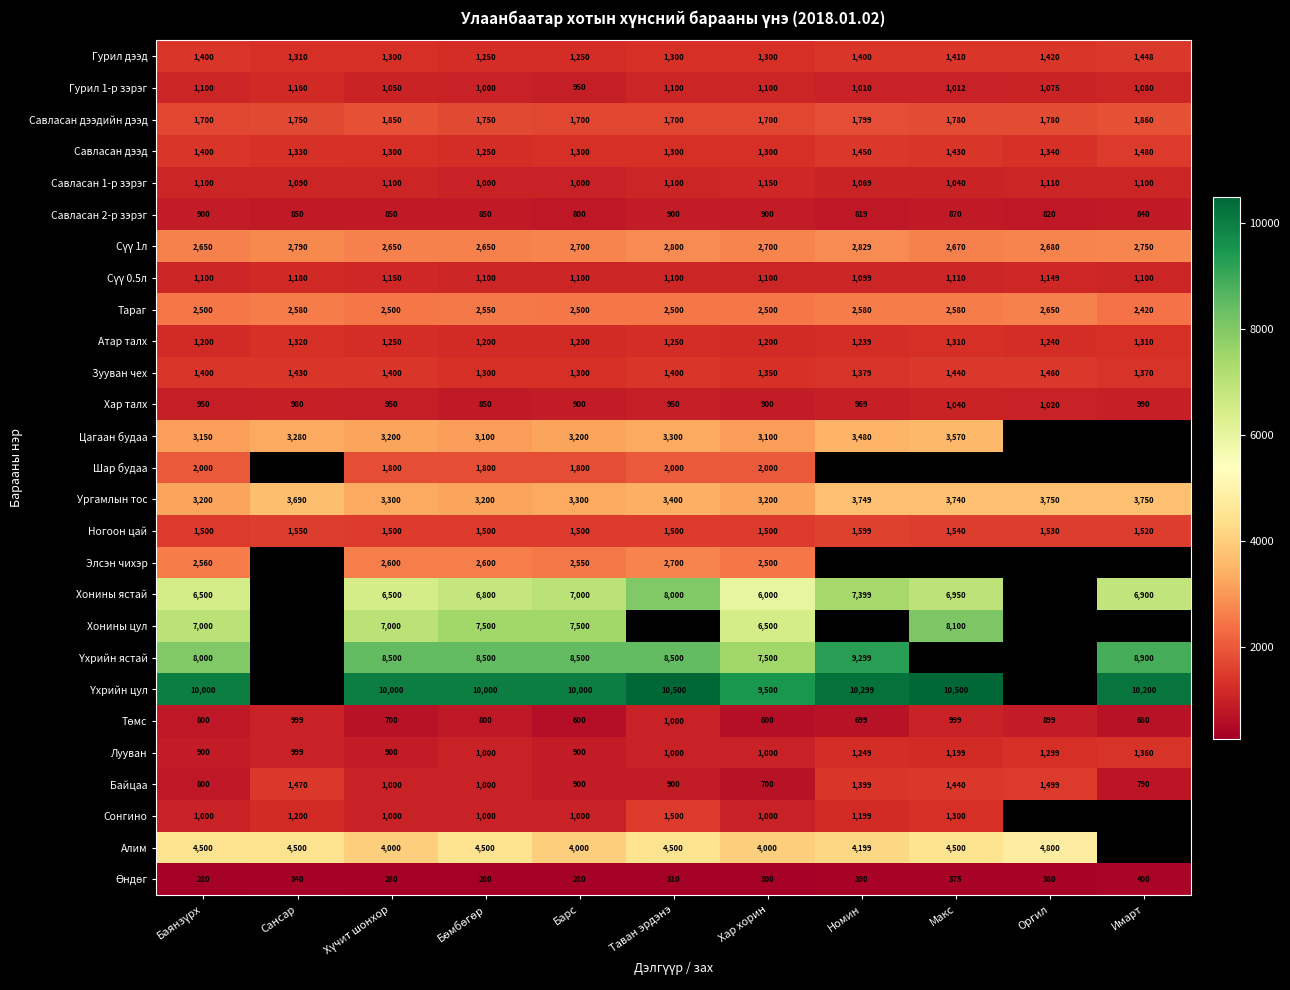

Which has a higher value, Хүчит шонхор or Макс?

Макс